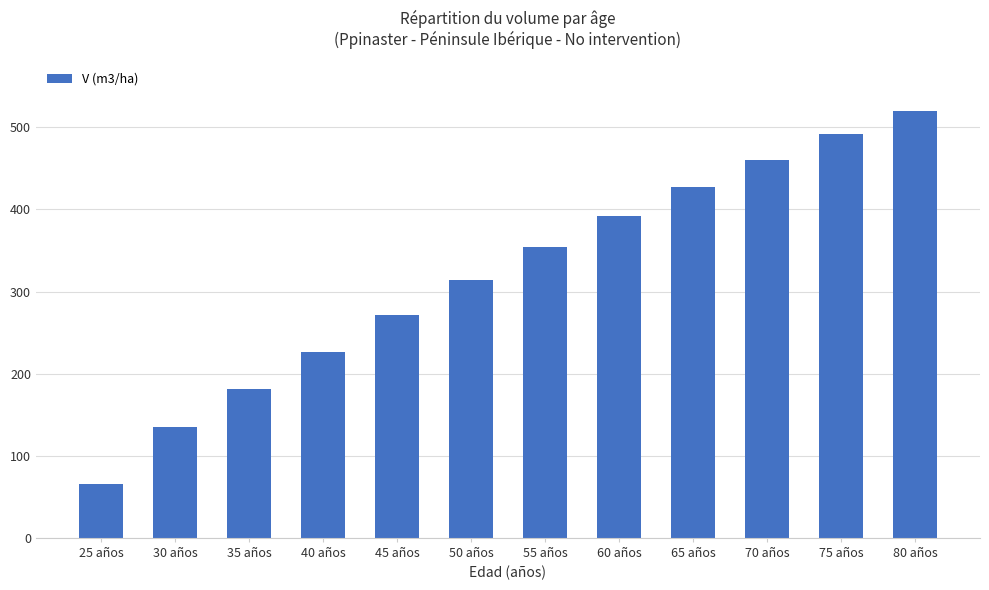

Are the bars horizontal?

No